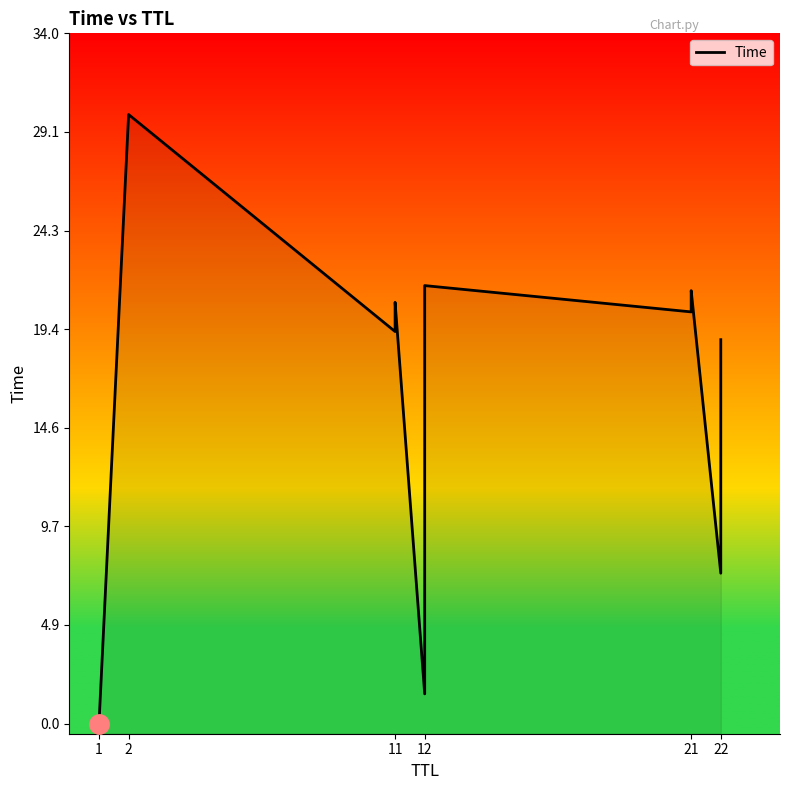

What is the sum of the values at 2 and 21?

51.3